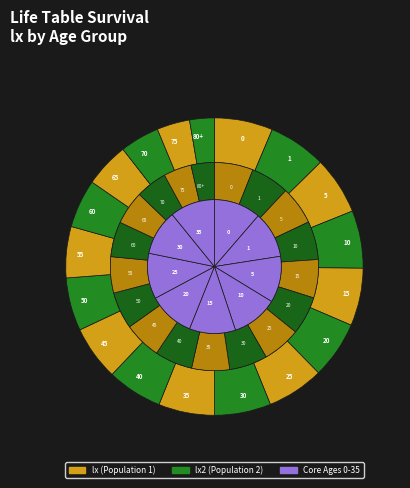

How many segments does this pie chart have?

18